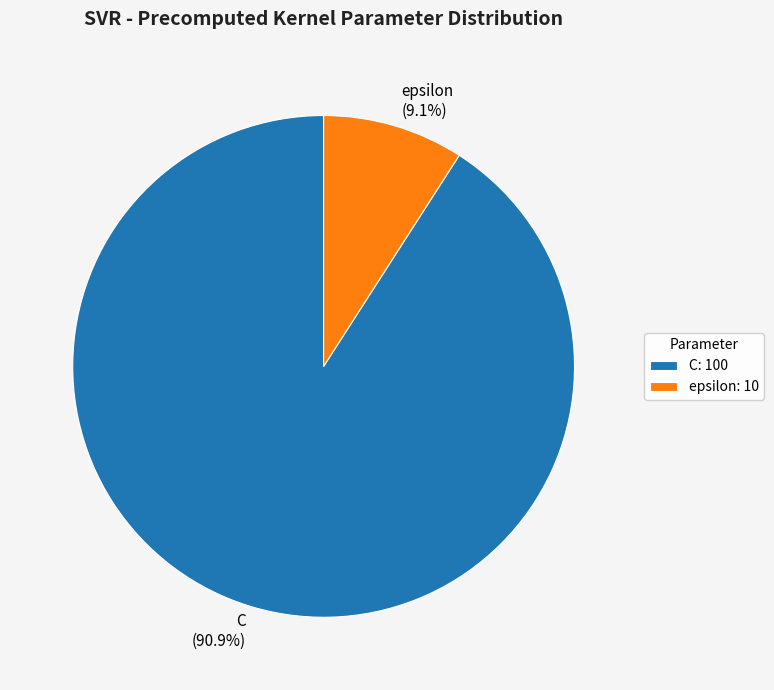

What is the smallest slice in the pie chart?

epsilon